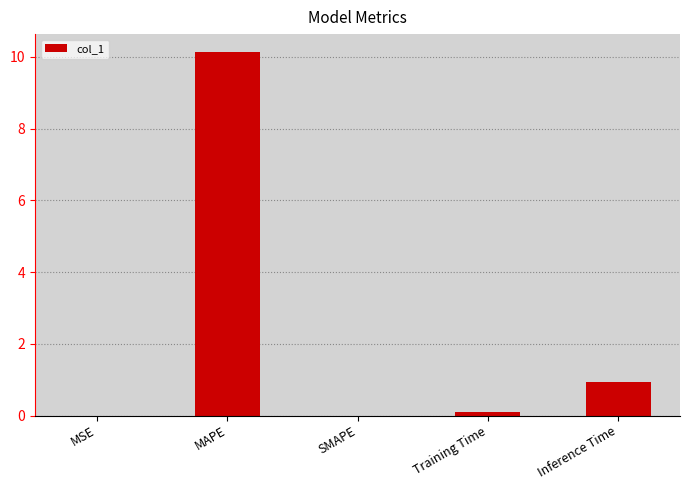

What is the greatest value displayed?

10.1